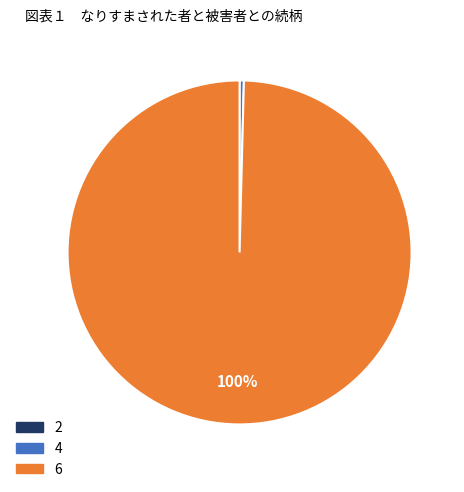

Between 4 and 6, which is larger?

6